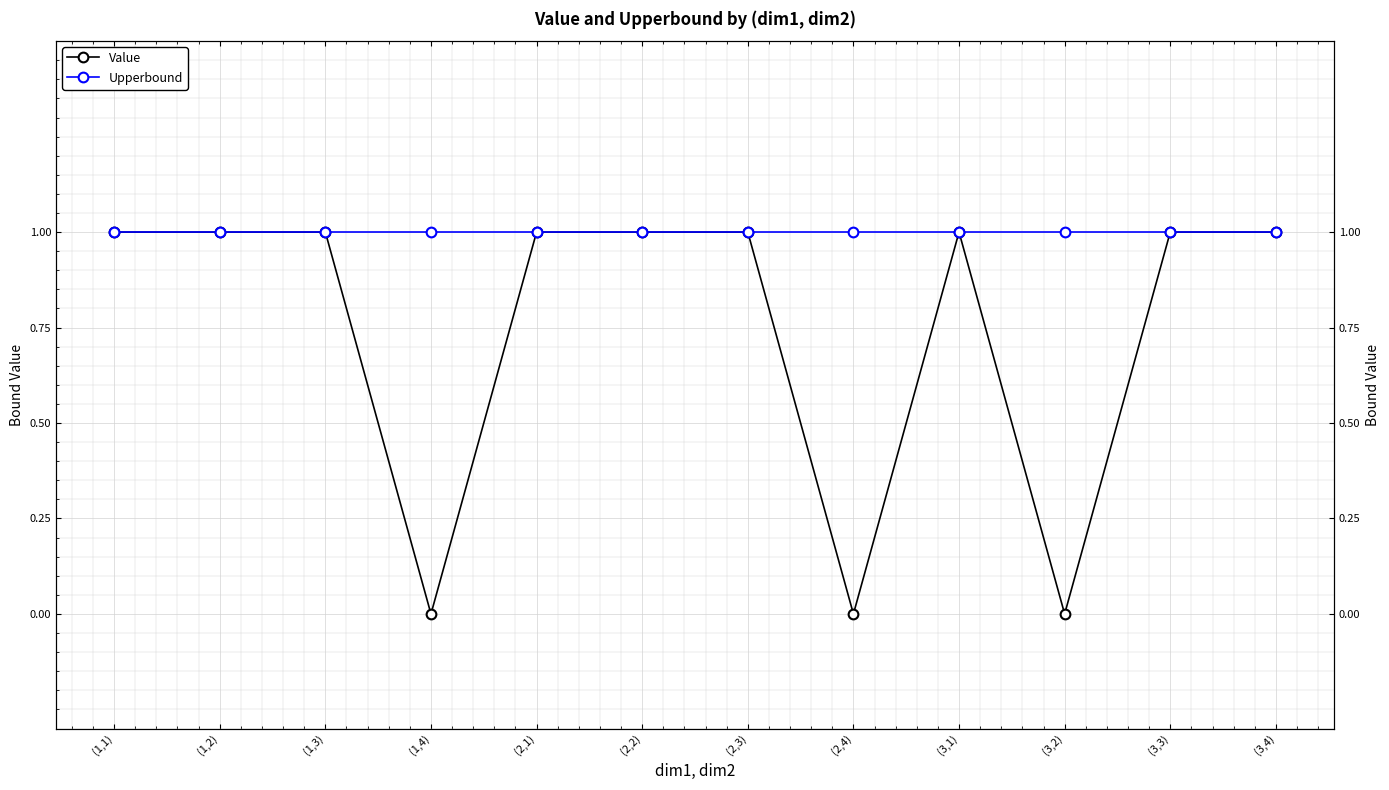

What is the label of the 8th point from the left?

(2,4)